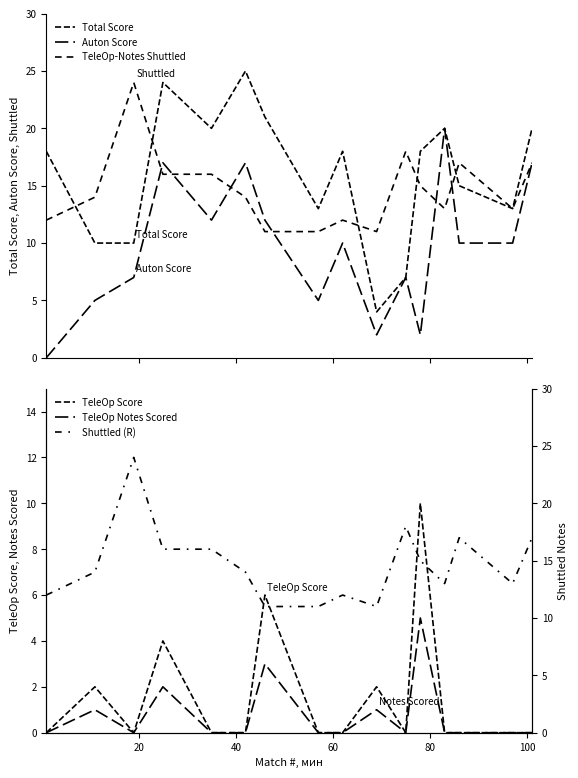

What are all the series names shown in the legend?

Total Score, Auton Score, TeleOp-Notes Shuttled, TeleOp Score, TeleOp Notes Scored, Shuttled (R)